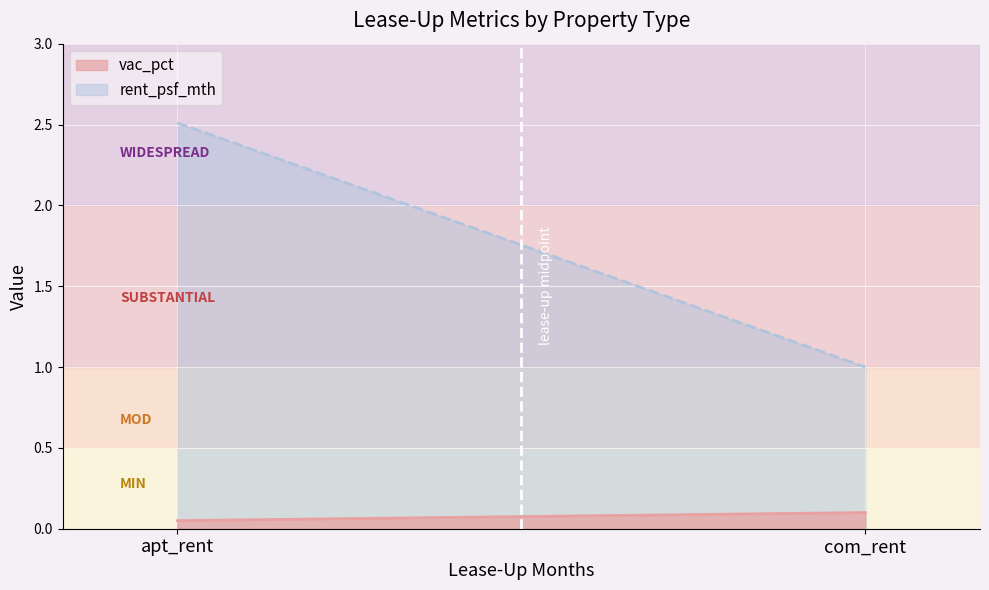

Count the number of categories in the chart.

2